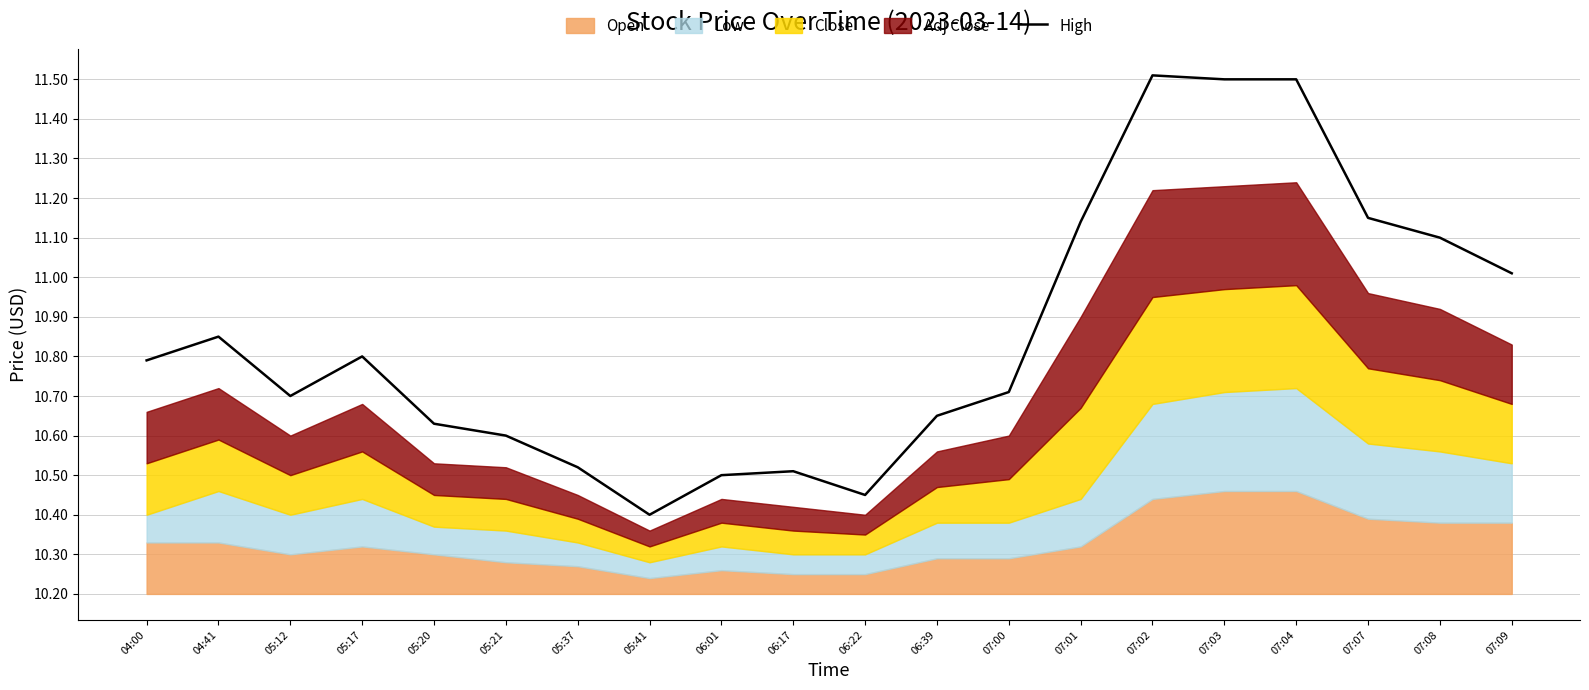

Where is the data nearest to the value 0?

05:41